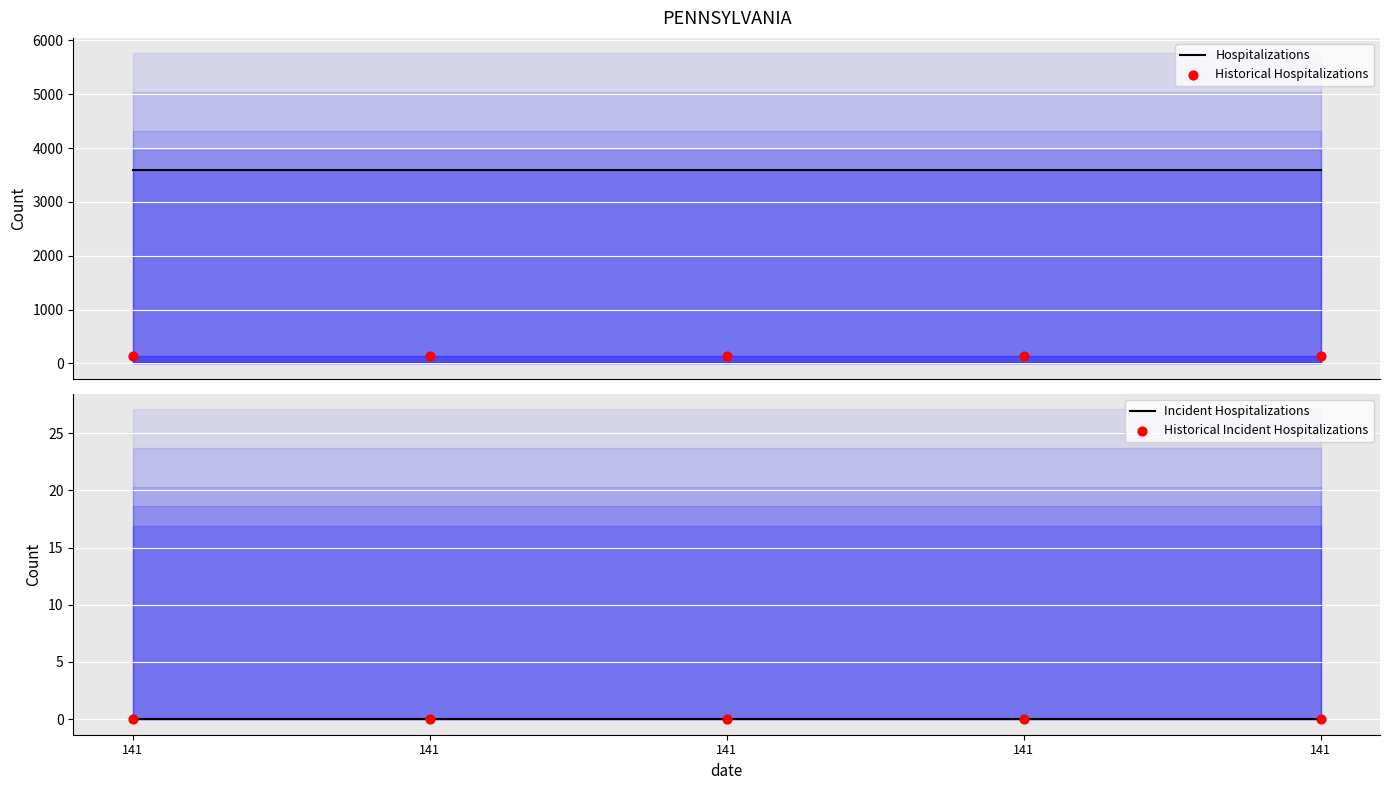

Which series has the widest spread of Y values?

Hospitalizations